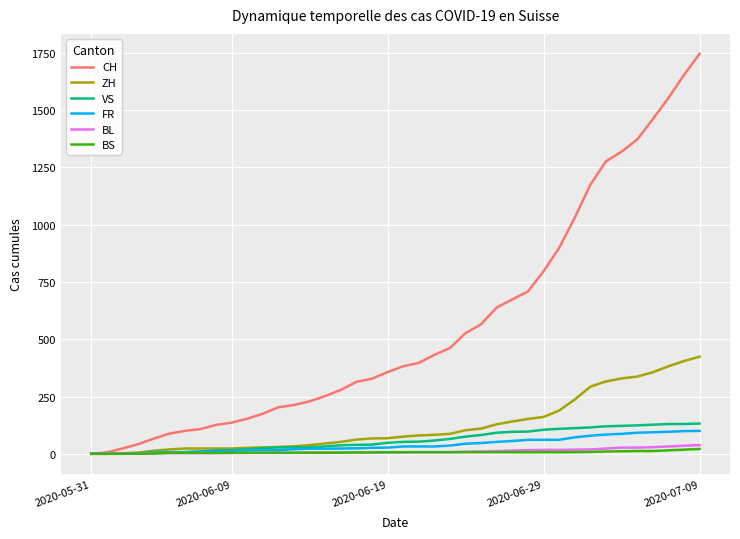

How many categories are shown in the chart?

40